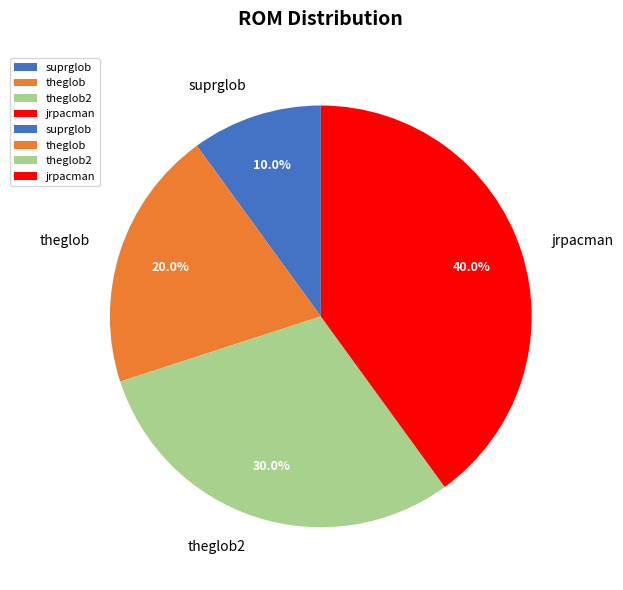

What is the ratio of the value at theglob to the value at jrpacman?

0.5